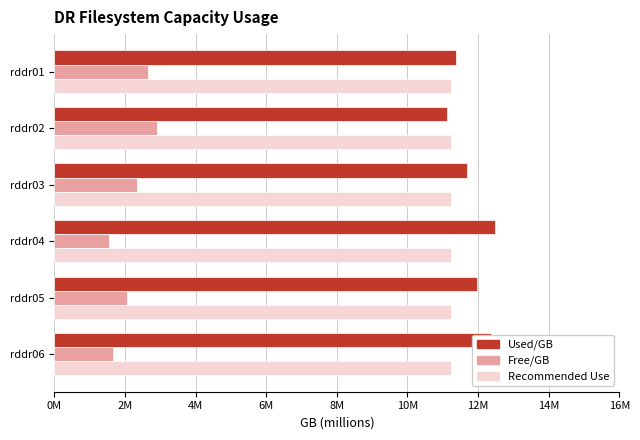

What are all the series names shown in the legend?

Used/GB, Free/GB, Recommended Use